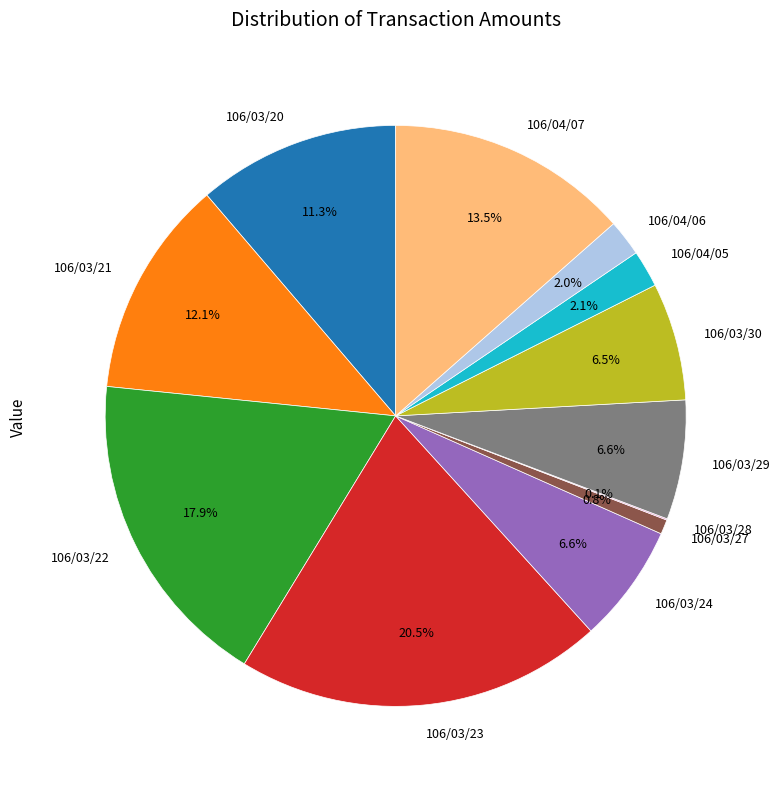

Which slice is the largest?

106/03/23